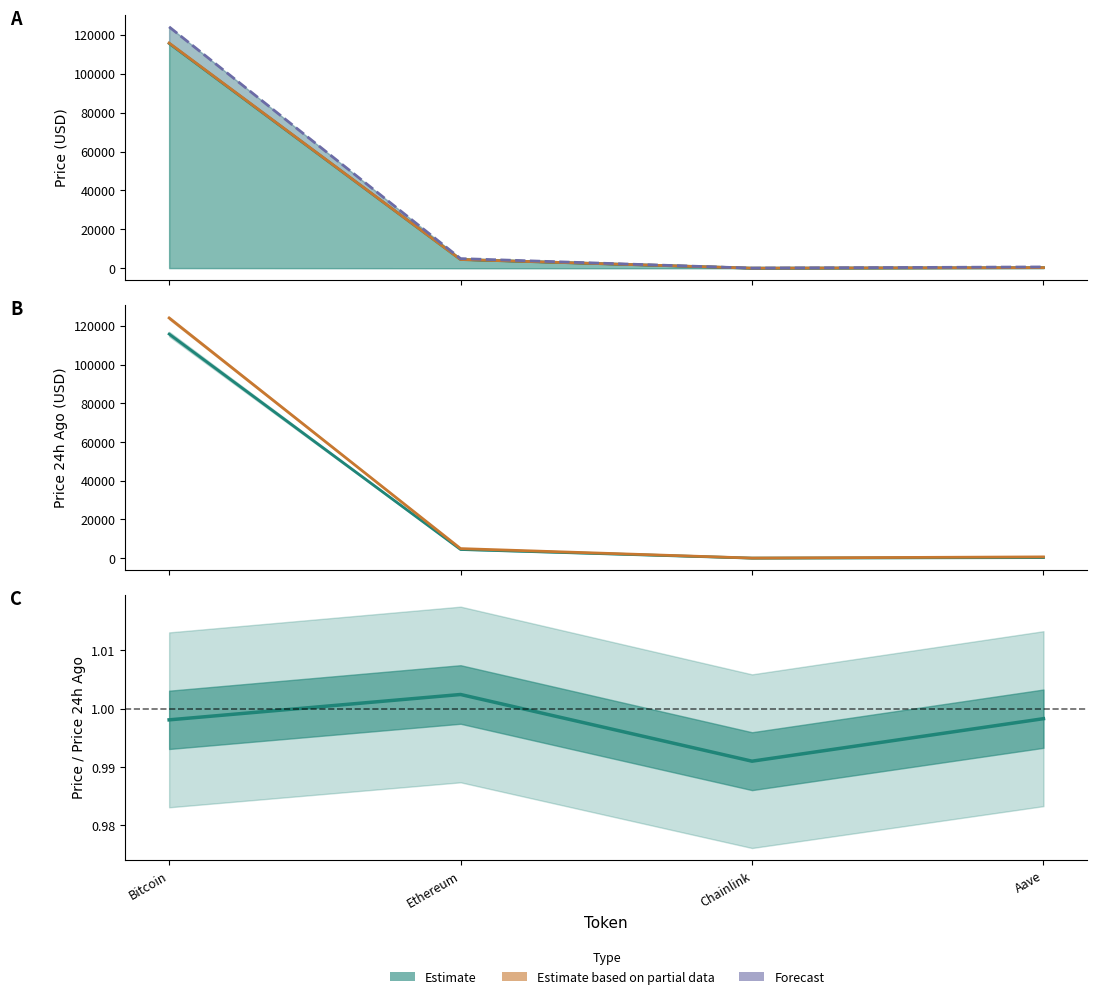

Does the chart have visible grid lines?

No